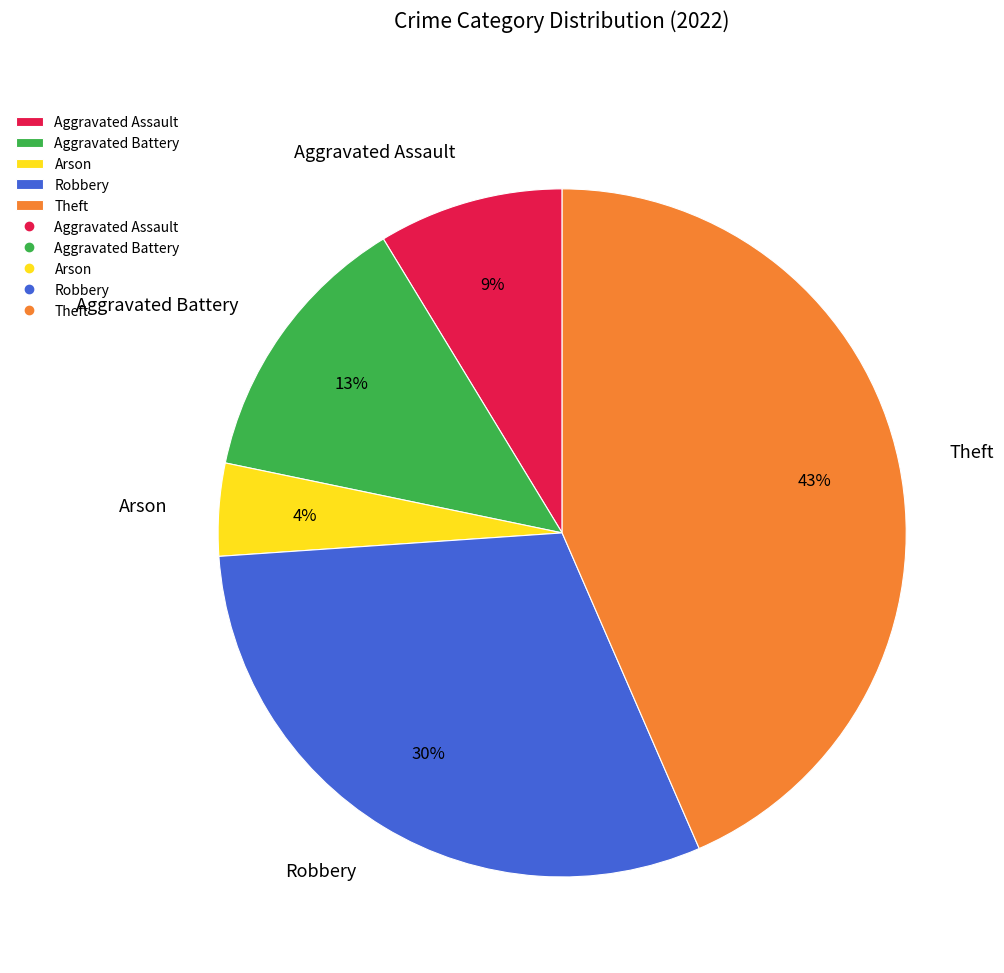

Do Aggravated Battery and Theft together represent more than half of the pie?

Yes